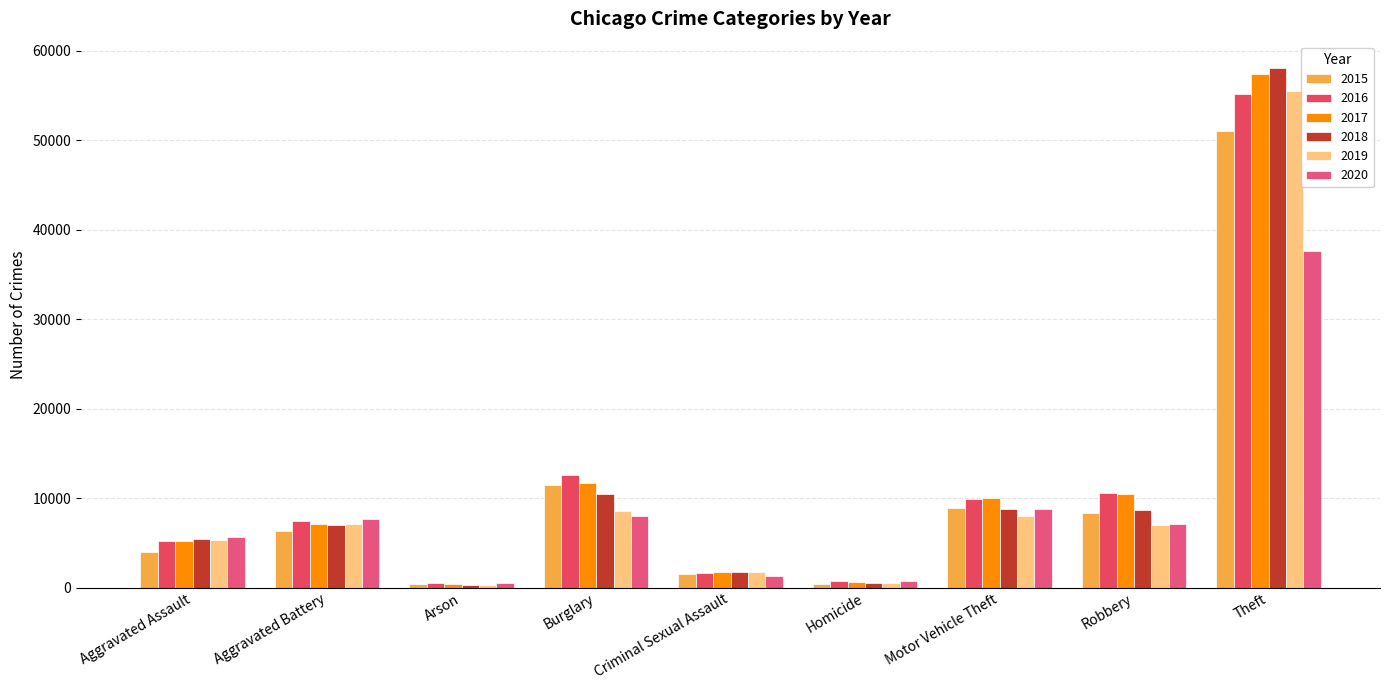

What is the label of the 7th bar from the left?

Motor Vehicle Theft